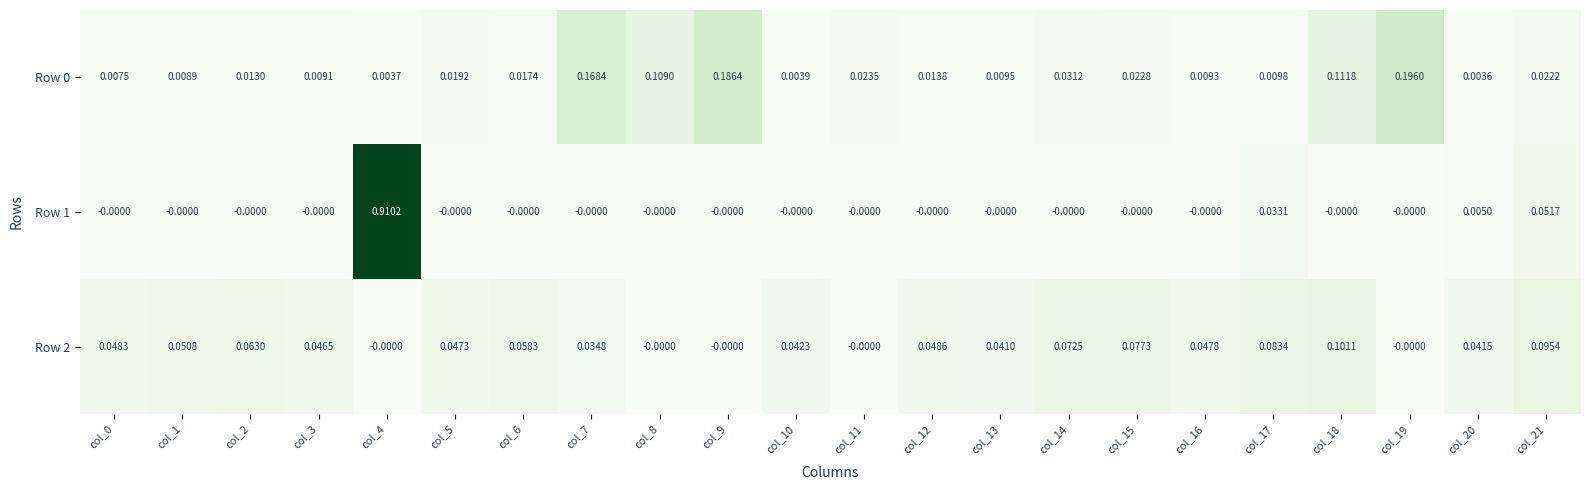

Is the value of Row 1 at col_5 greater than the value of Row 2 at col_13?

No